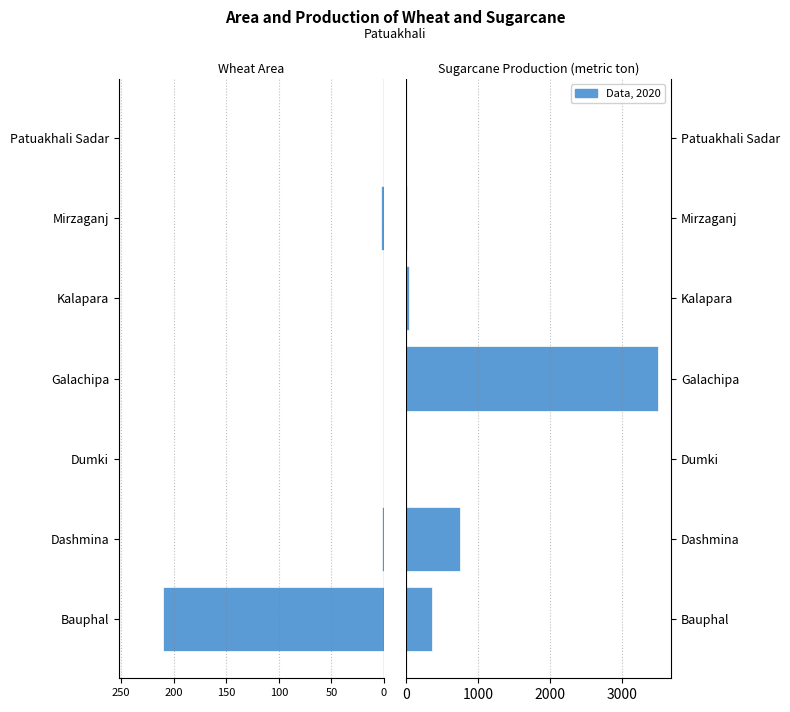

What is the average value of the Sugarcane - Production series?

667